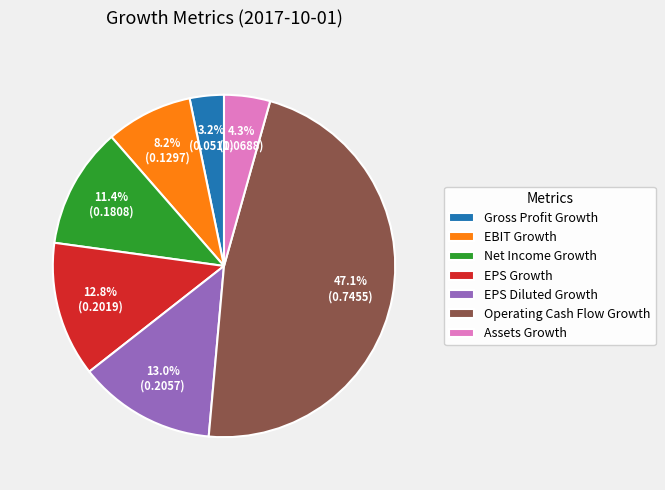

The EBIT Growth slice represents 8% of the pie. True or false?

True